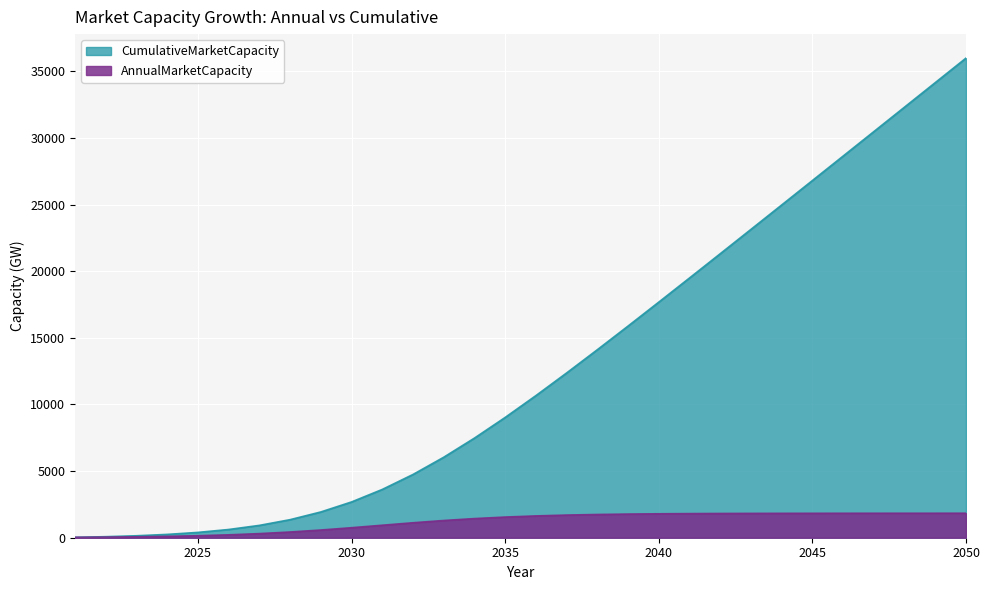

How many categories are shown in the chart?

30